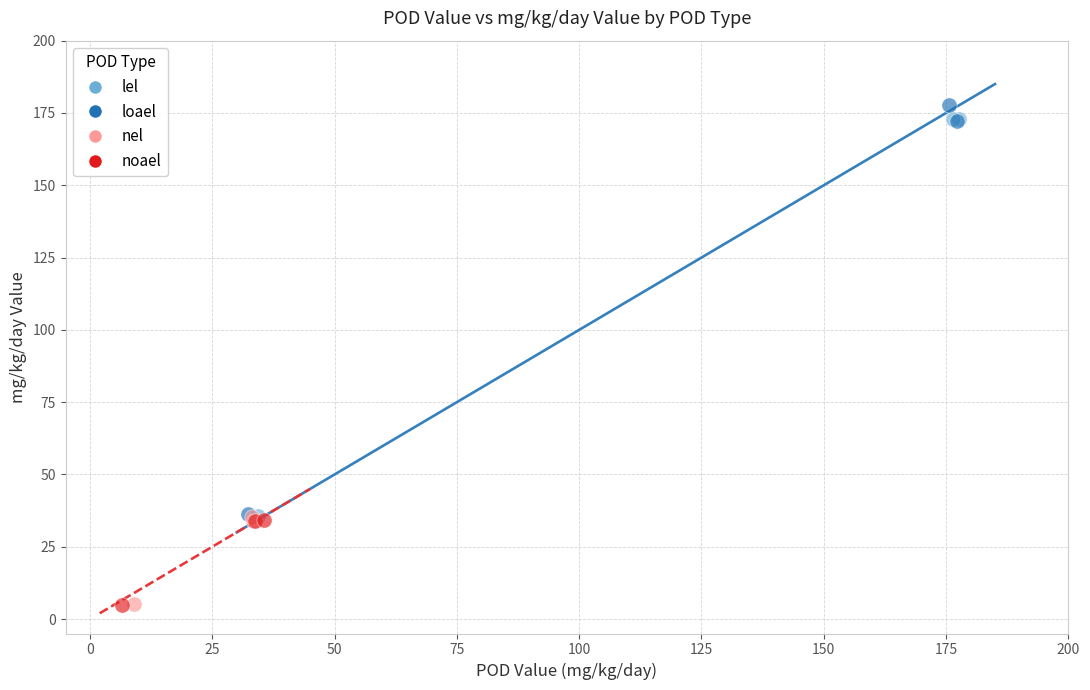

What are all the series names shown in the legend?

lel, loael, nel, noael